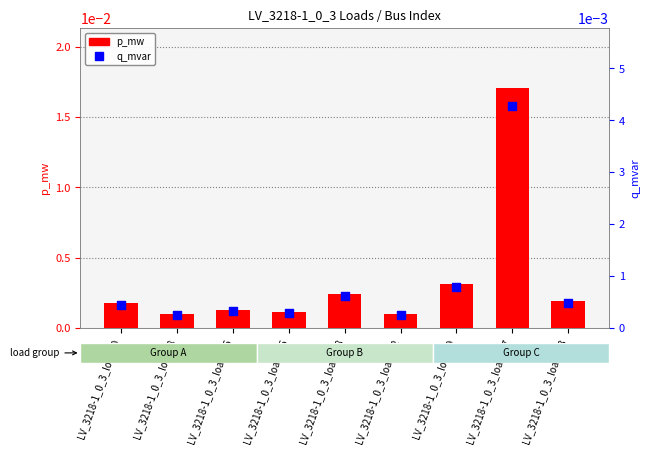

Which series has the largest total across all categories?

p_mw